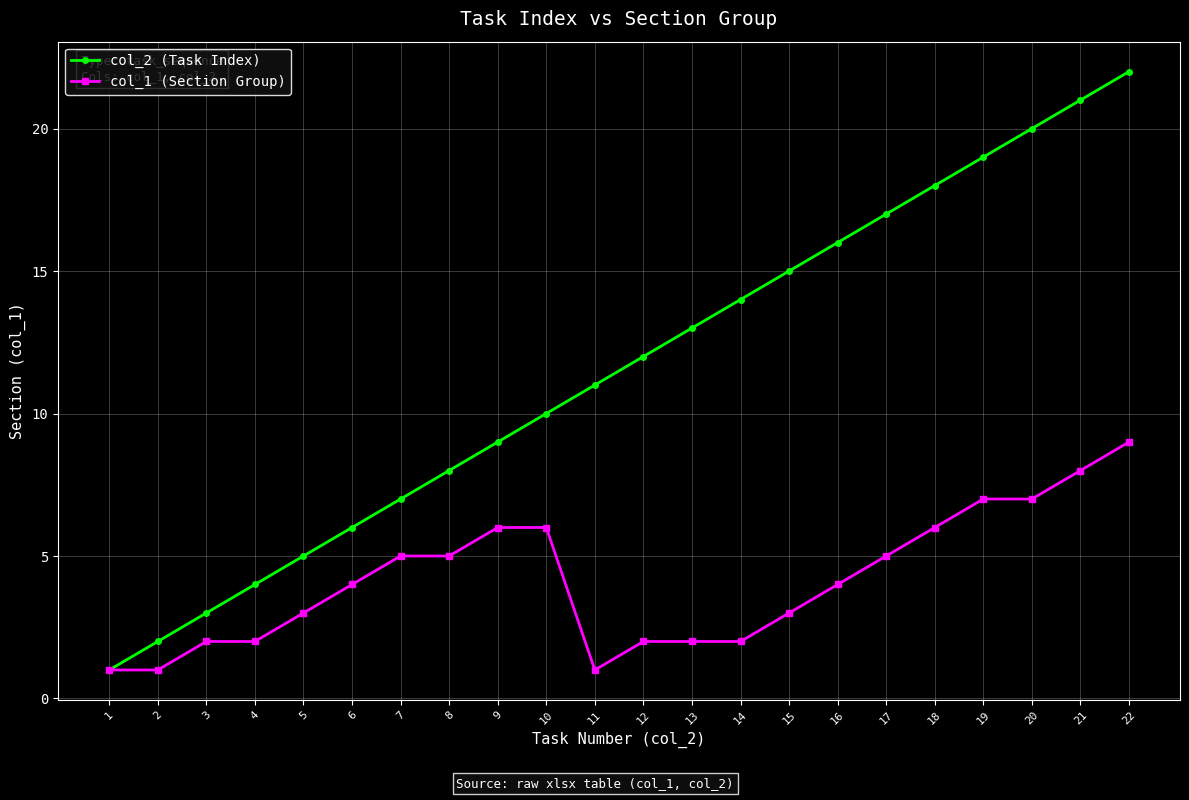

Which series changed the most between 6 and 15?

col_2 (Task Index)